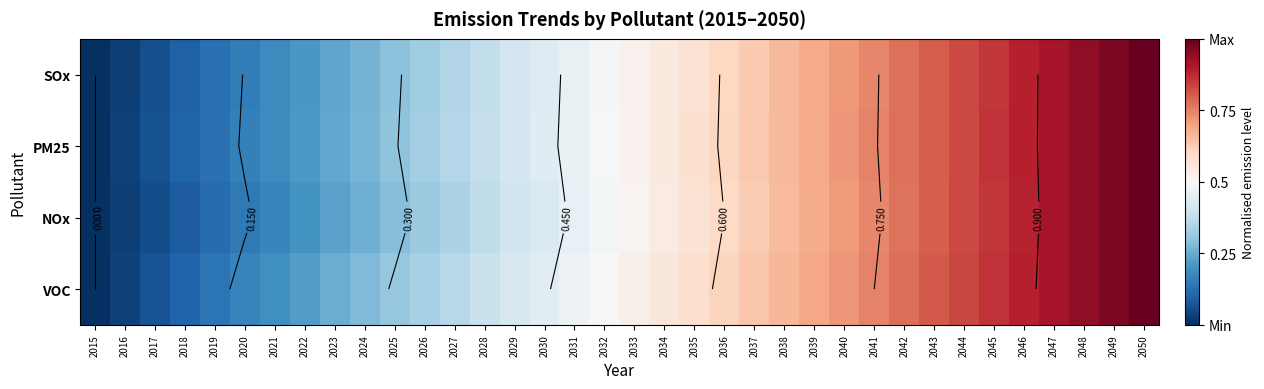

Which category has the lowest value in the NOx series?

2015